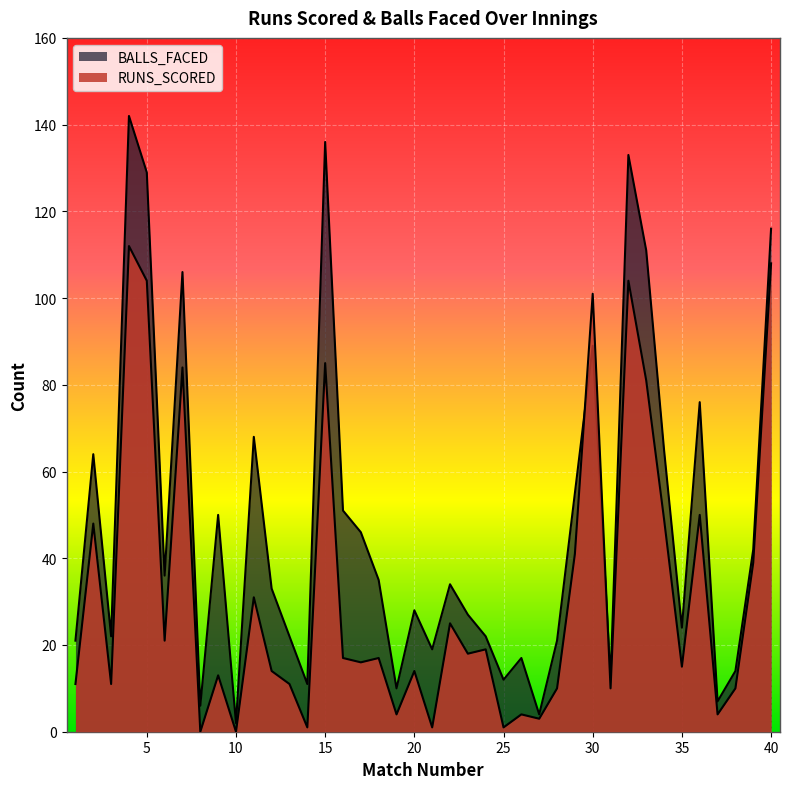

Which series has the largest total across all categories?

BALLS_FACED